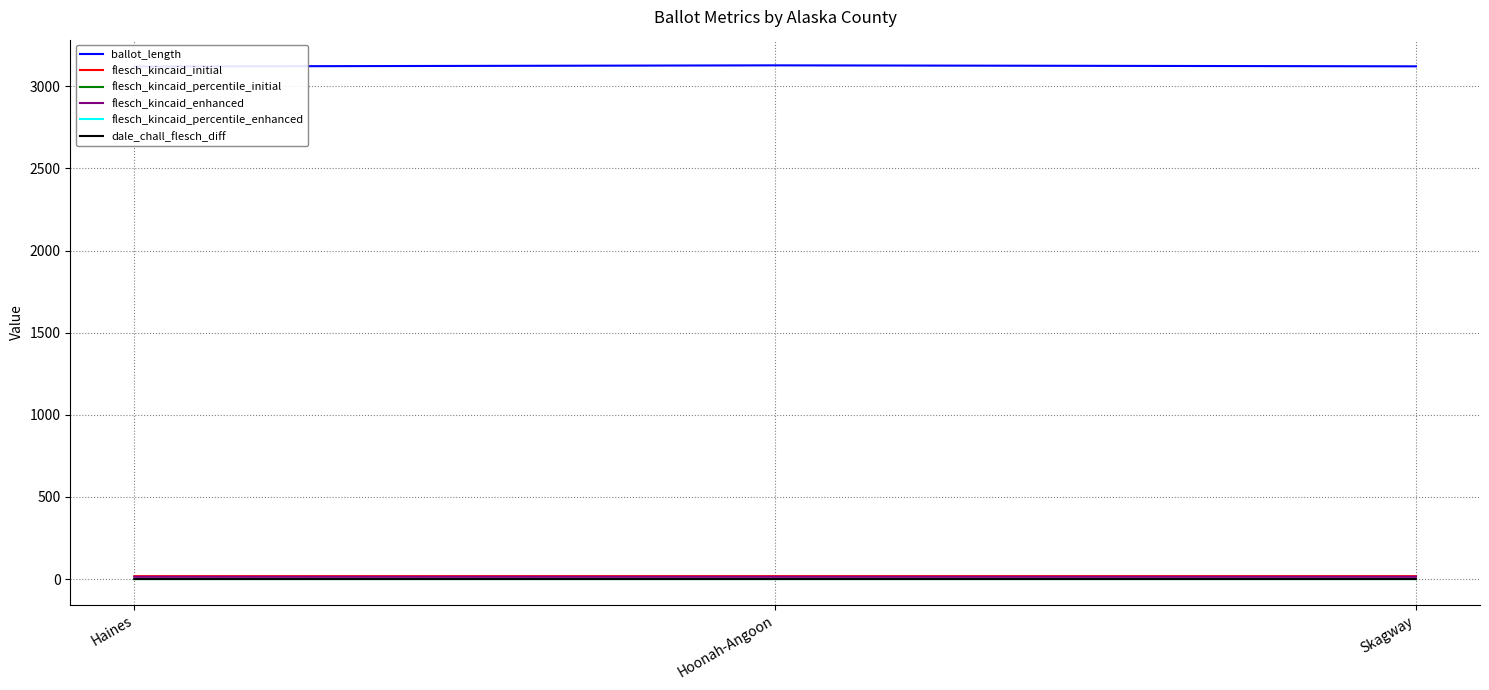

Reading left to right, list all the values displayed in this chart.

ballot_length: 3121.0	3128.0	3122.0
flesch_kincaid_initial: 17.5	17.7	17.6
flesch_kincaid_percentile_initial: 0.2	0.2	0.2
flesch_kincaid_enhanced: 13.5	13.6	13.6
flesch_kincaid_percentile_enhanced: 0.0	0.0	0.0
dale_chall_flesch_diff: 0.0	0.1	0.1